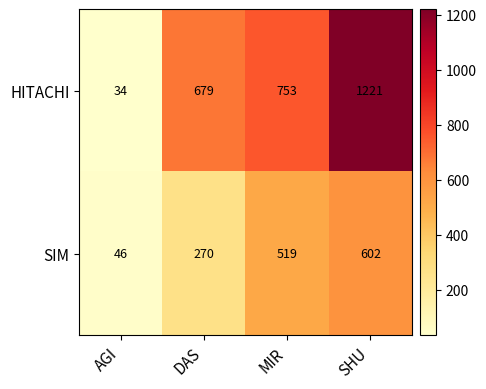

At how many categories does at least one series exceed 492?

3